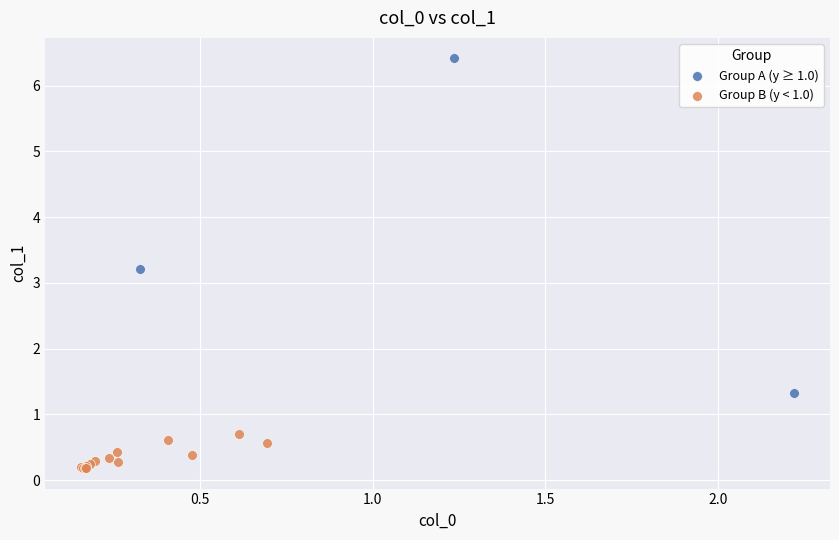

Which series reaches the maximum Y coordinate?

Group A (y ≥ 1.0)